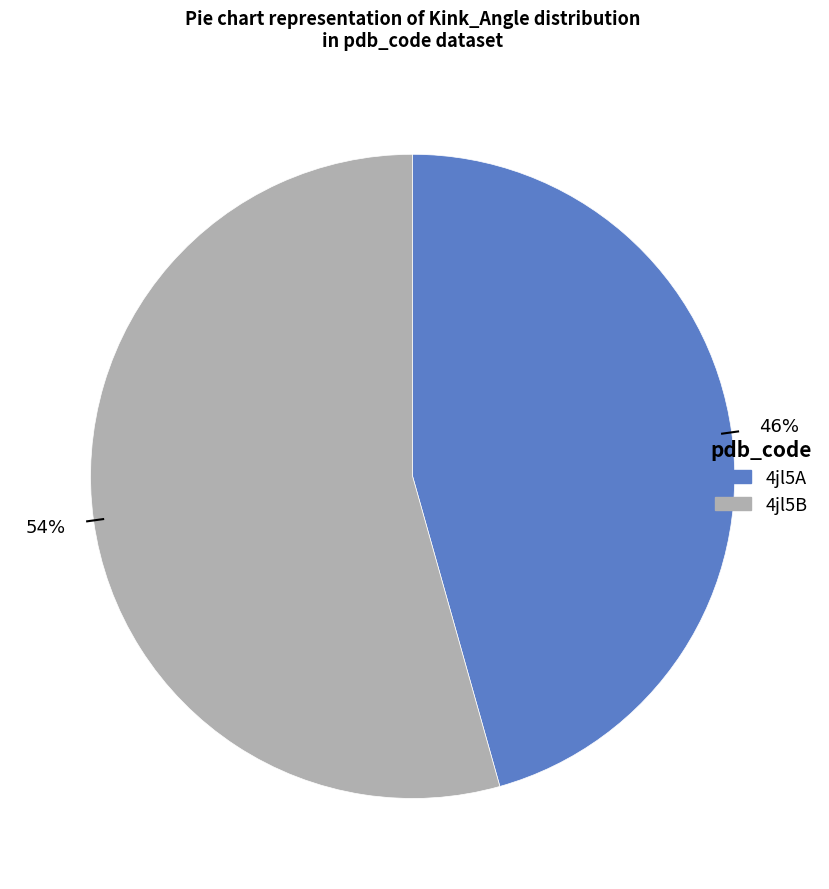

To the nearest percent, what portion does 4jl5B represent?

54%